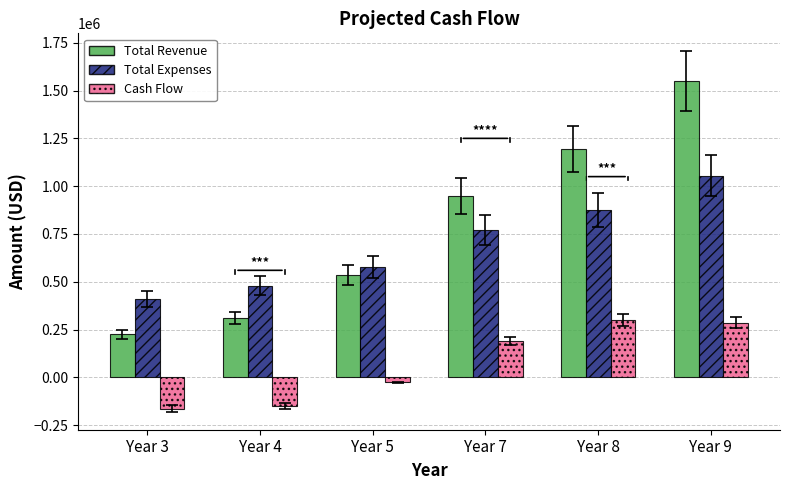

What is the maximum value shown in the chart?

1550000